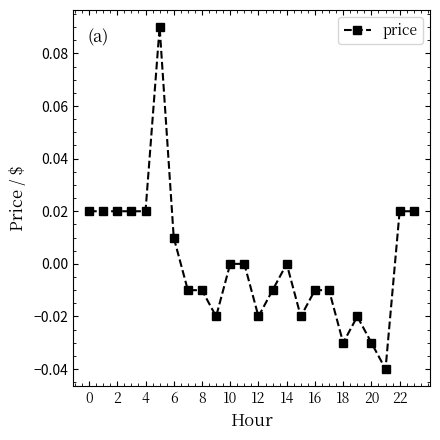

True or false: the data has more than 2 interior local peaks.

True